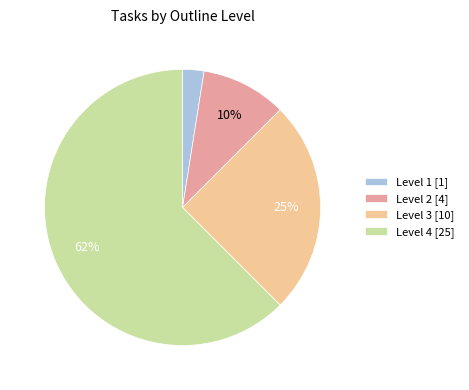

To the nearest percent, what portion does Level 3 [10] represent?

25%